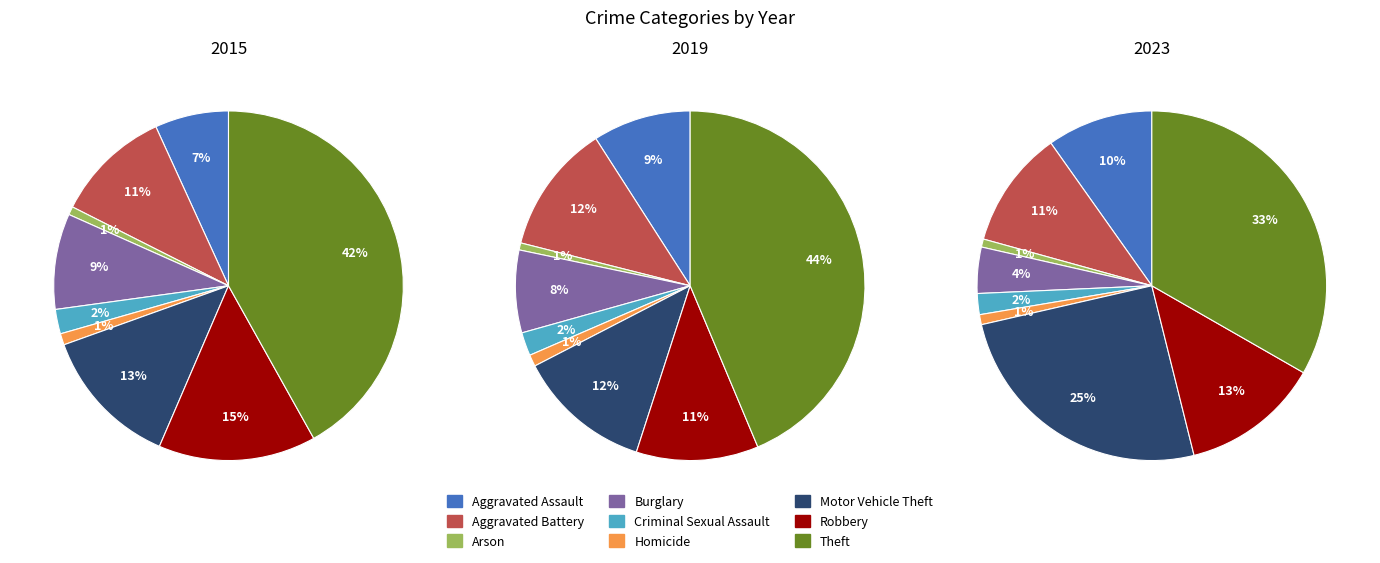

To the nearest percent, what percentage of the pie is Homicide?

1%